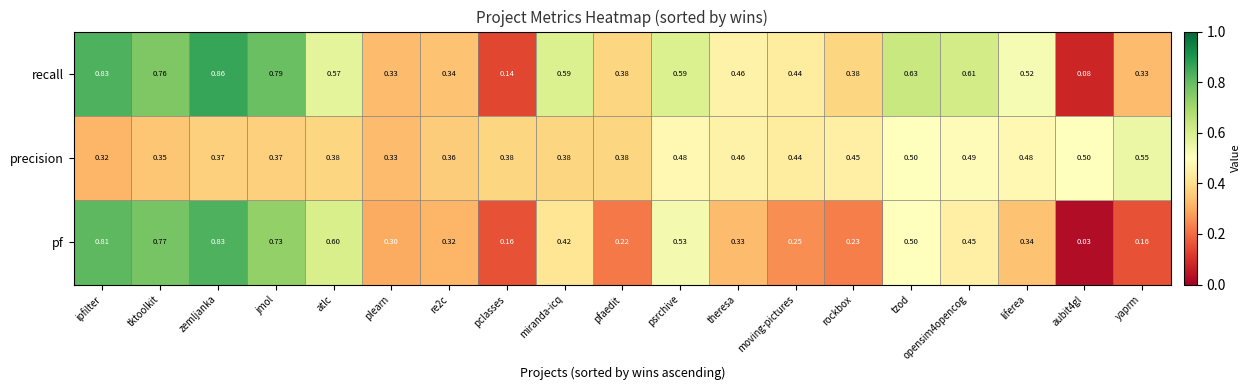

Which series changed the most between miranda-icq and rockbox?

recall